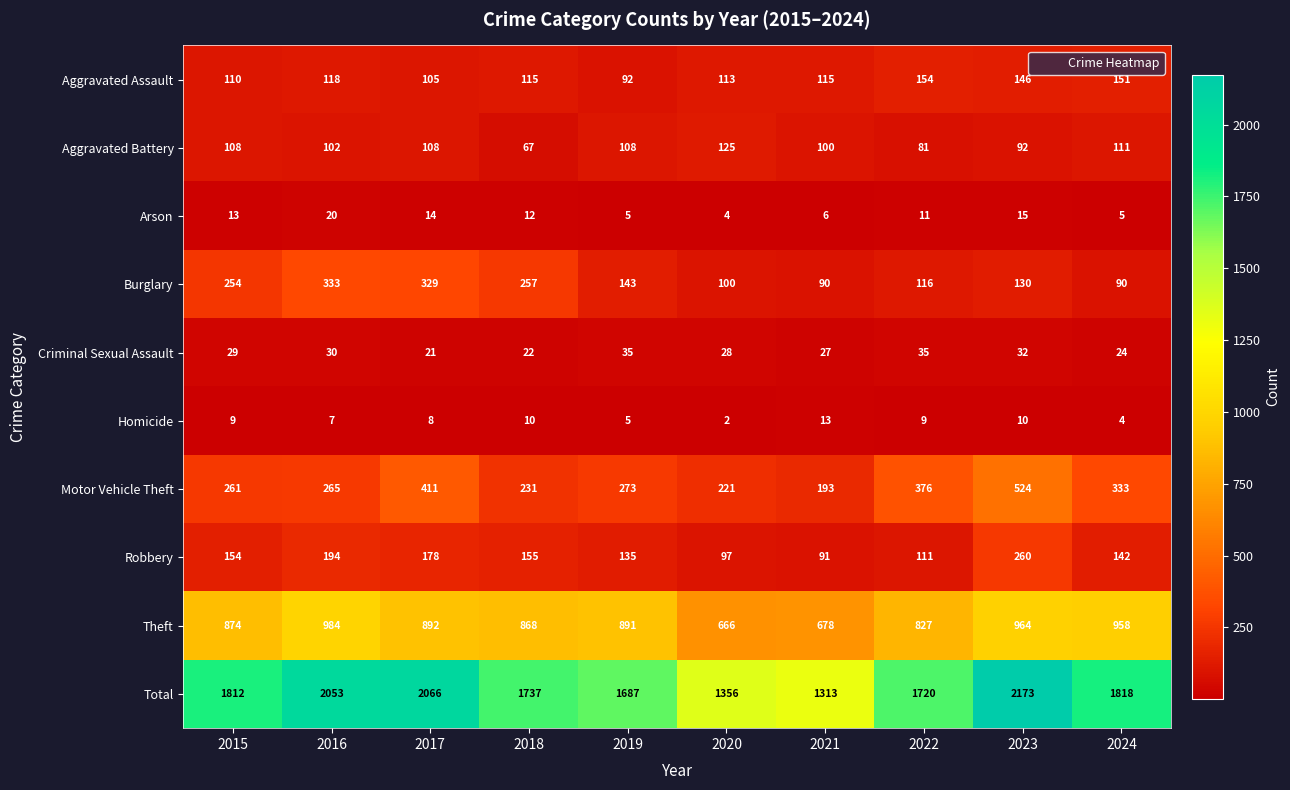

What is the maximum value shown in the chart?

2173